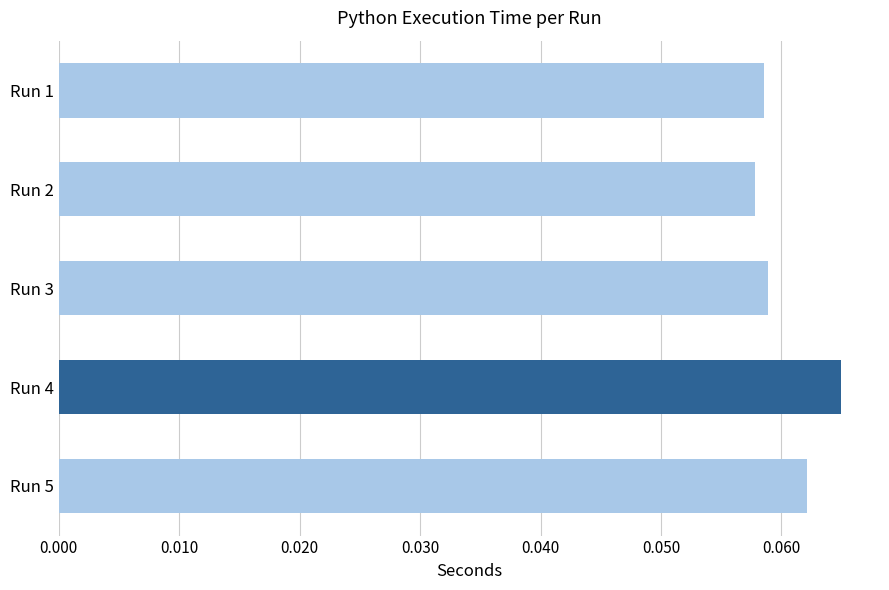

How many bars are there in total?

5